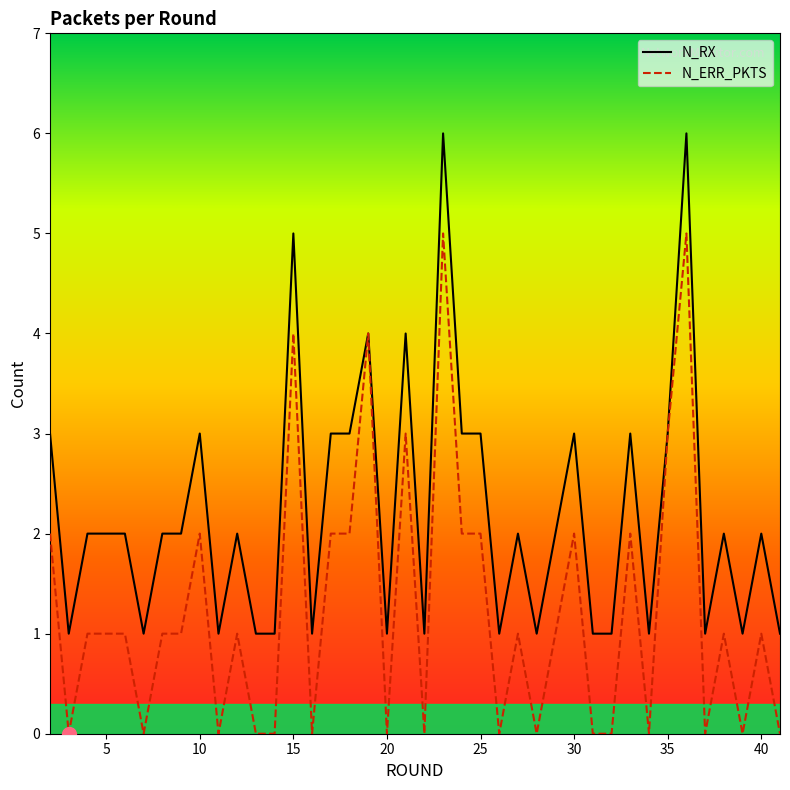

Which series reaches the maximum Y coordinate?

N_RX